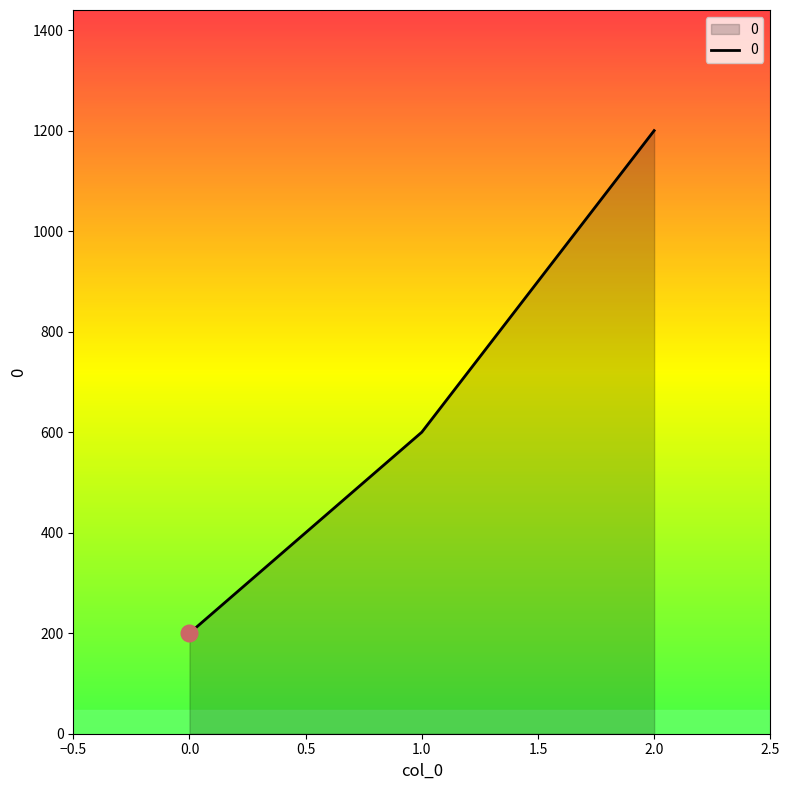

The value at 1.0 is 907. True or false?

False